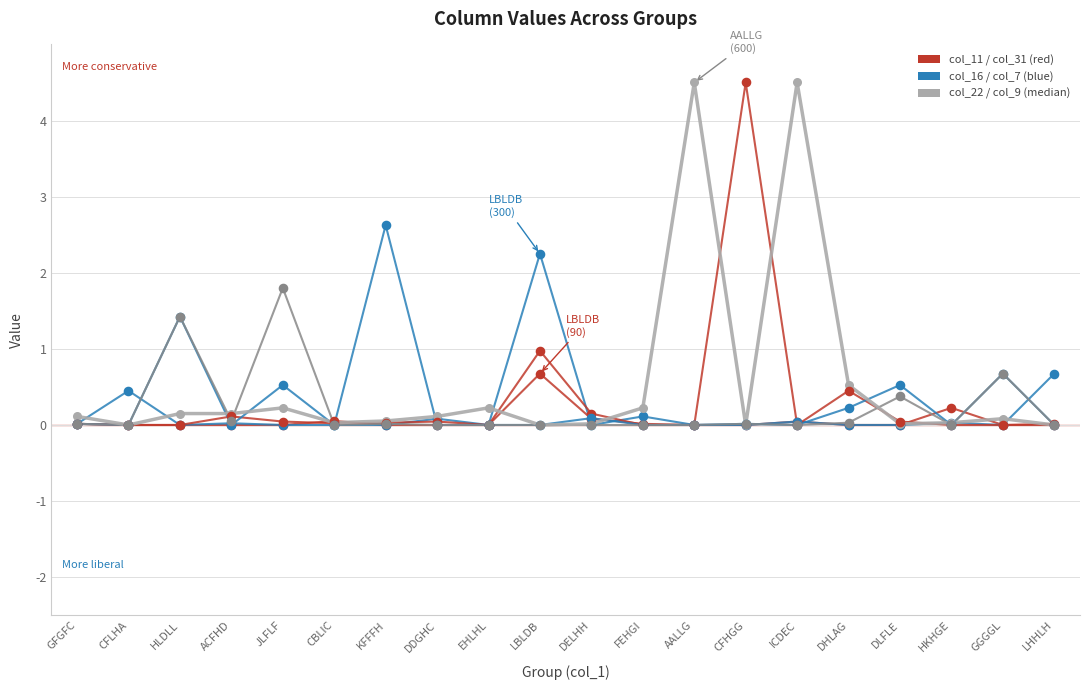

At which category is the sum across all series the highest?

ICDEC